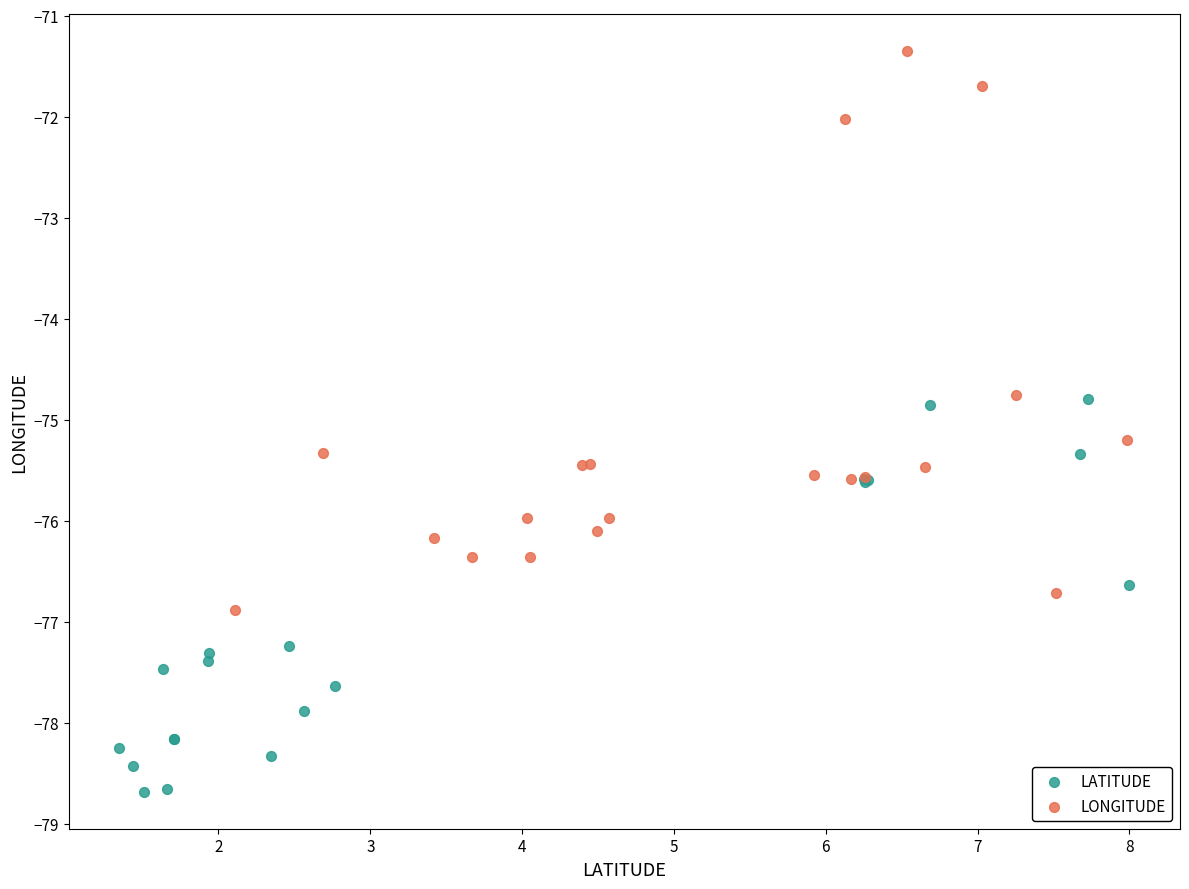

Which series has the largest Y range (max minus min)?

LONGITUDE